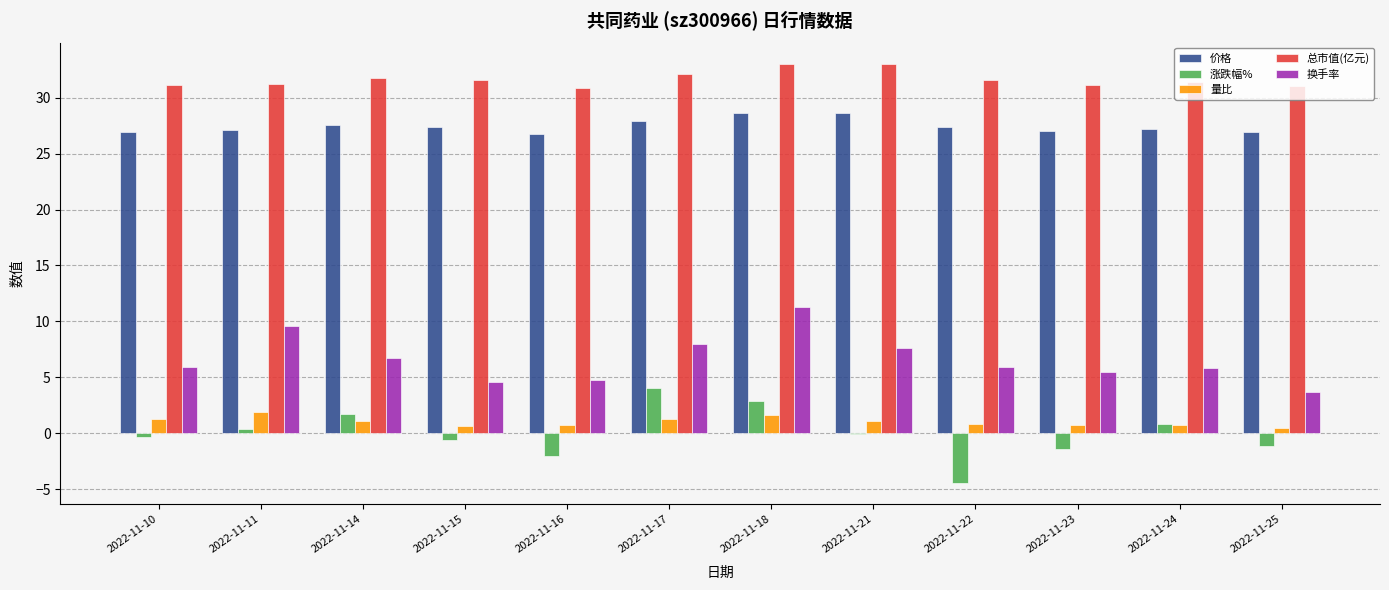

At which category is the sum across all series the highest?

2022-11-18